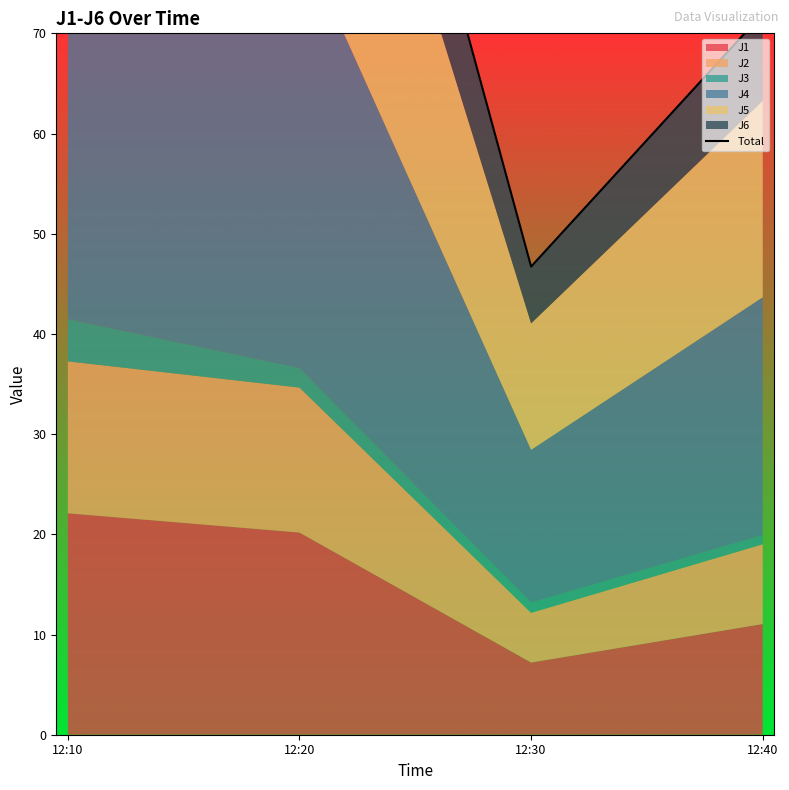

List the labels in order of value, smallest first.

12:30, 12:40, 12:20, 12:10